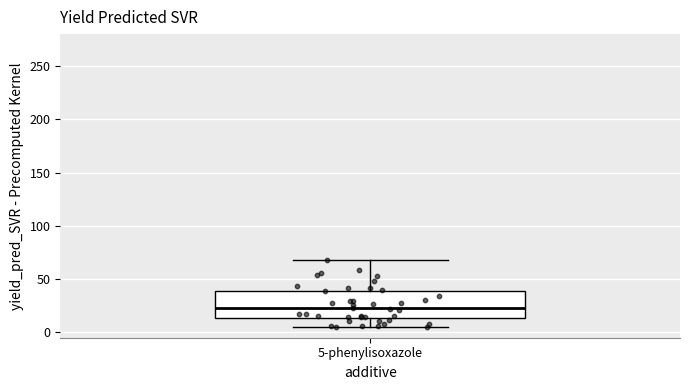

Transcribe this box plot: give where the median line is, the range the box spans, and where the two whiskers end, as read against the y-axis. The values are not printed on the chart, so give them approximately, as read against the axis.

median 25, box 15 to 40, whiskers 5 to 70